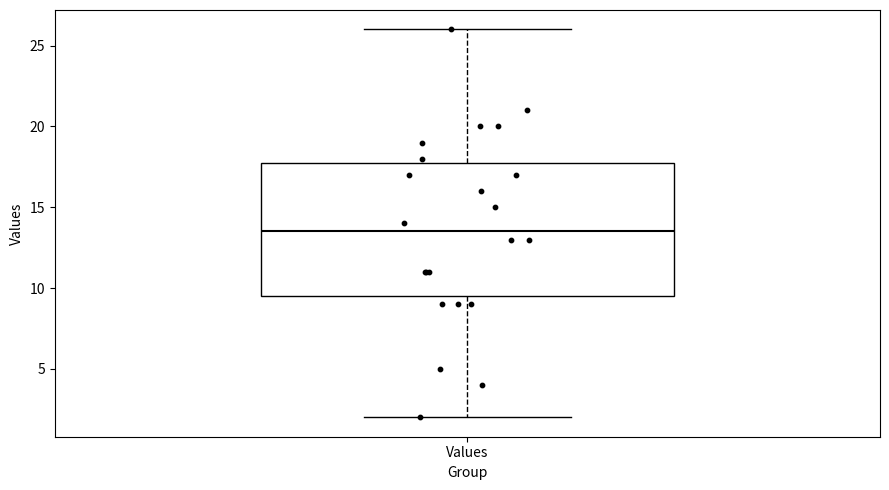

Transcribe this box plot: give where the median line is, the range the box spans, and where the two whiskers end, as read against the y-axis. The values are not printed on the chart, so give them approximately, as read against the axis.

median 13.5, box 9.5 to 18.0, whiskers 2.0 to 26.0